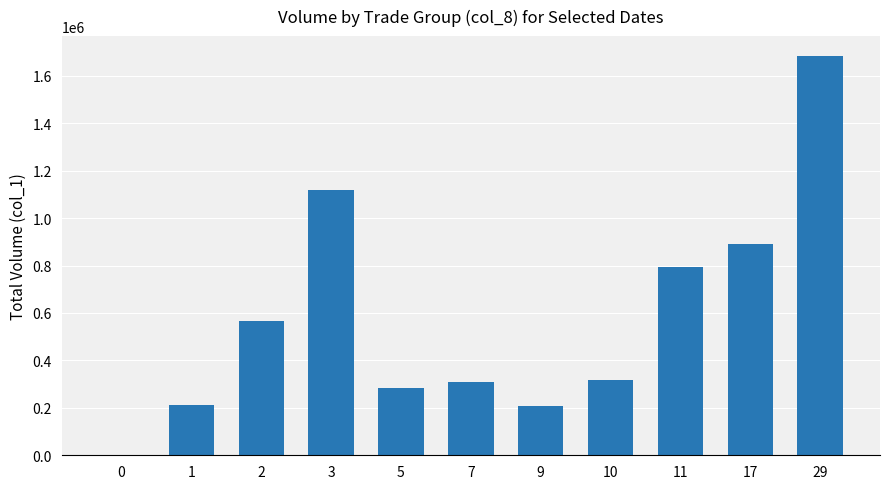

What is the sum of all values?

6381000